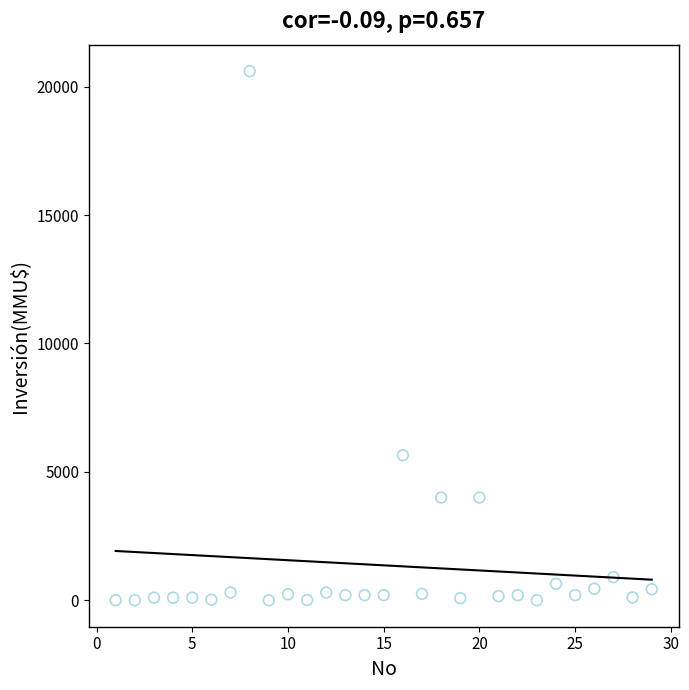

What is the range of Y values (max minus min)?

20605